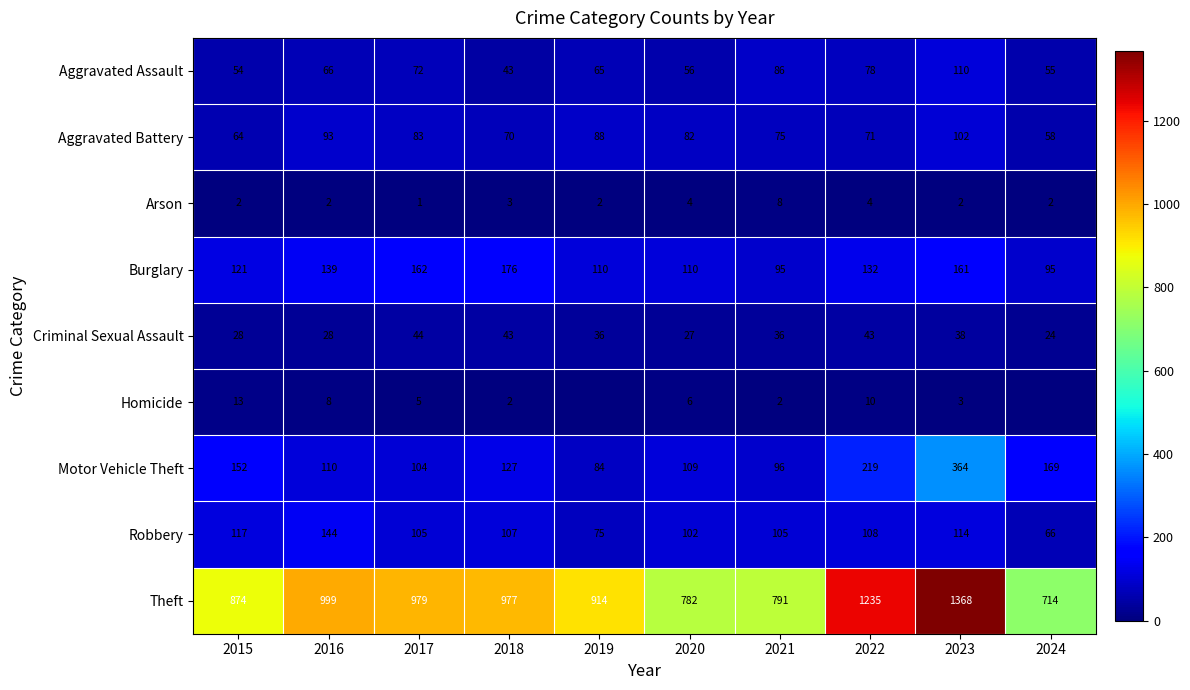

How many values in the Criminal Sexual Assault series are below 36?

4